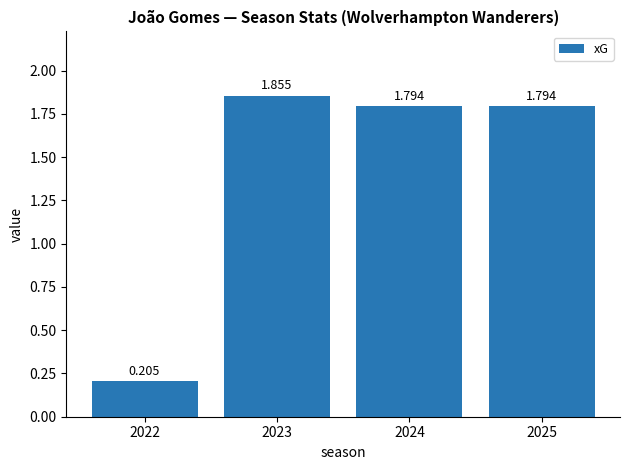

List the labels in order of value, smallest first.

2022, 2024, 2025, 2023